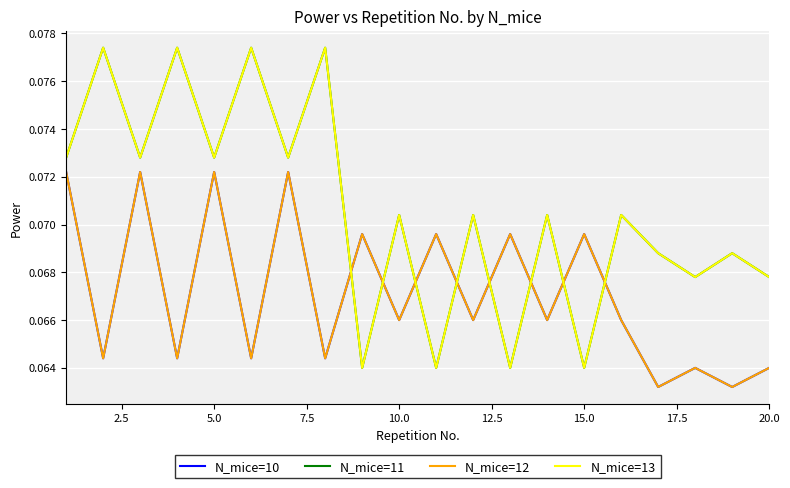

Is this an area chart (filled region under the line)?

No